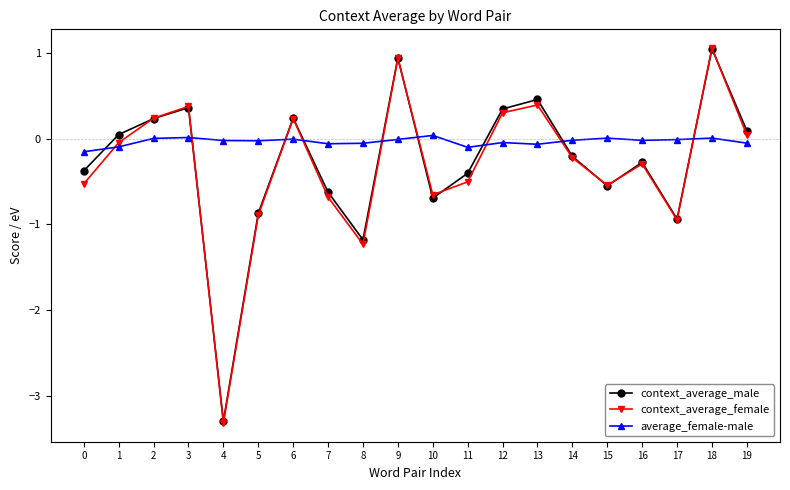

Where is the first local minimum for context_average_female?

4